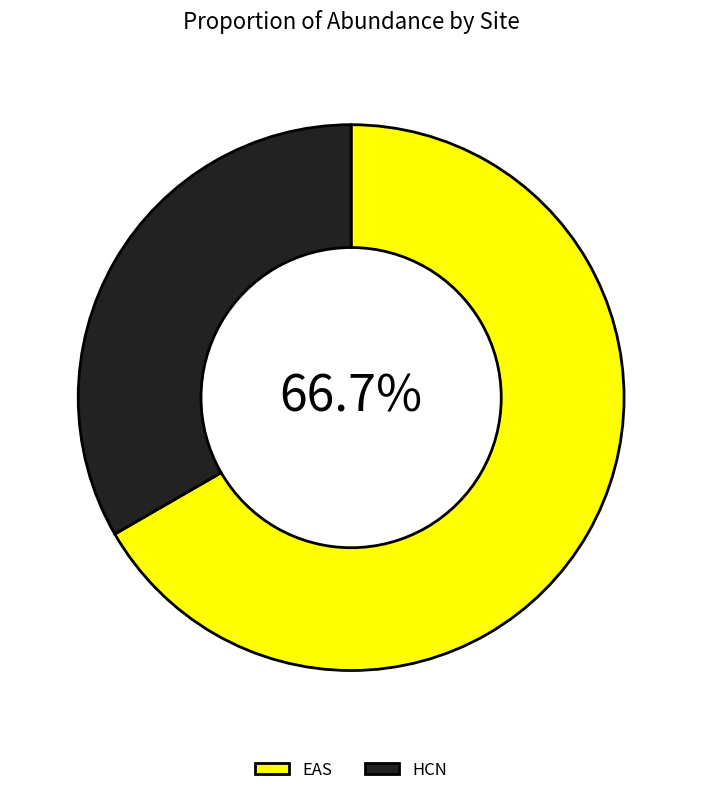

To the nearest percent, what is the combined percentage of HCN and EAS?

100%